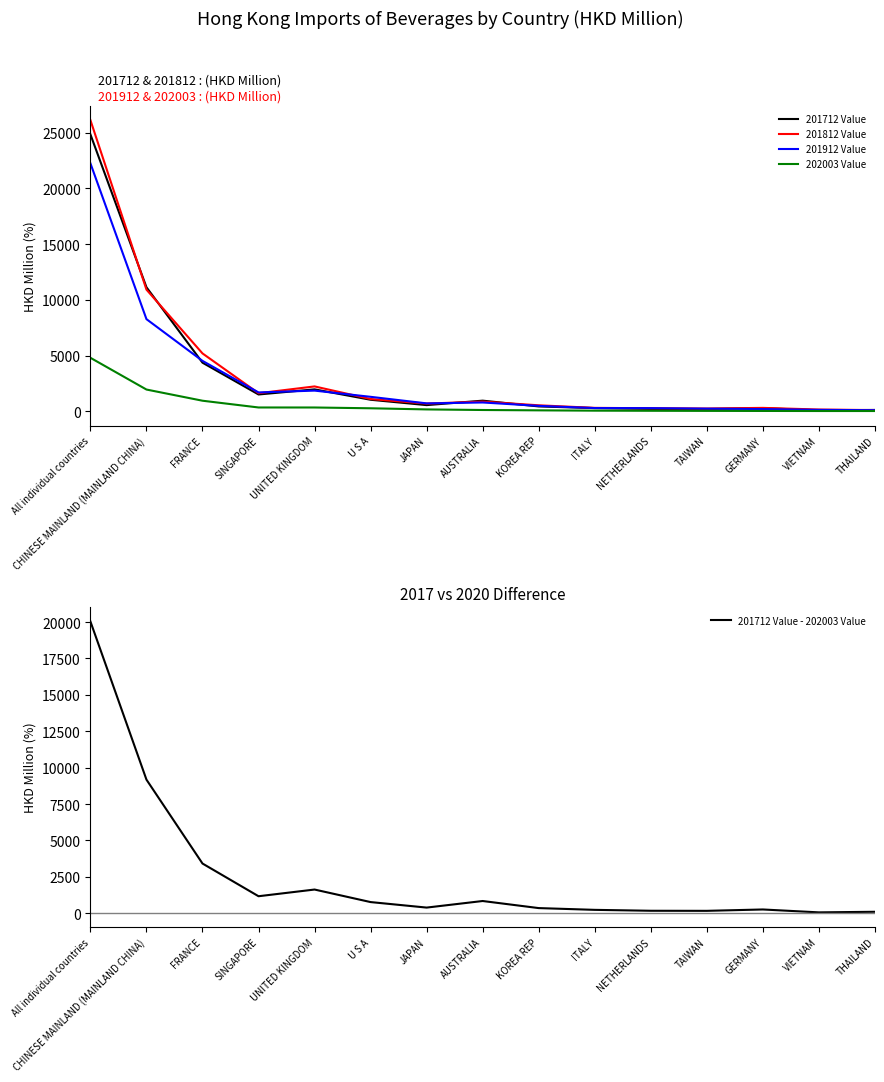

Which has a higher value, ITALY or SINGAPORE?

SINGAPORE